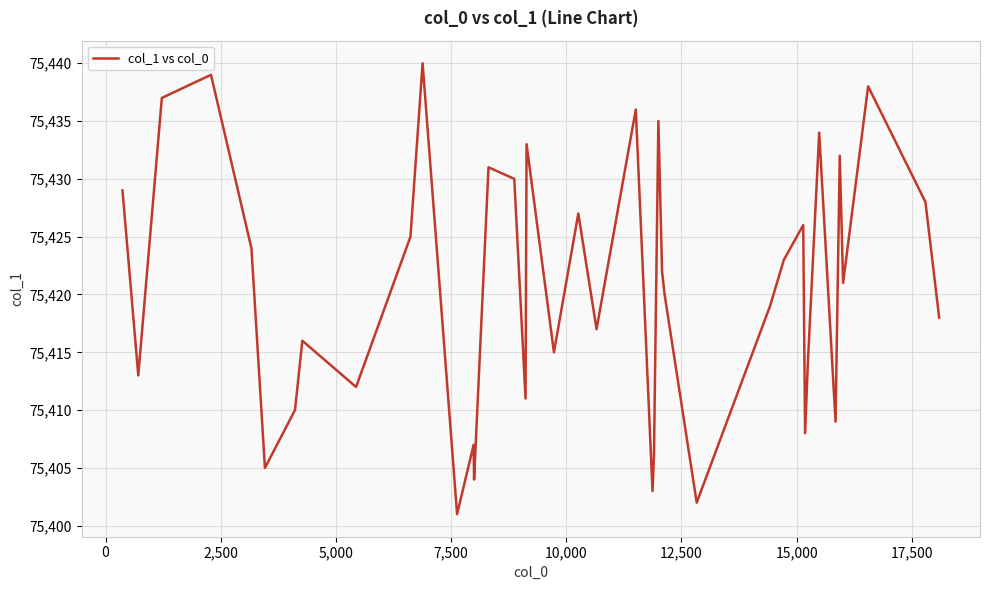

What is the greatest value displayed?

75440